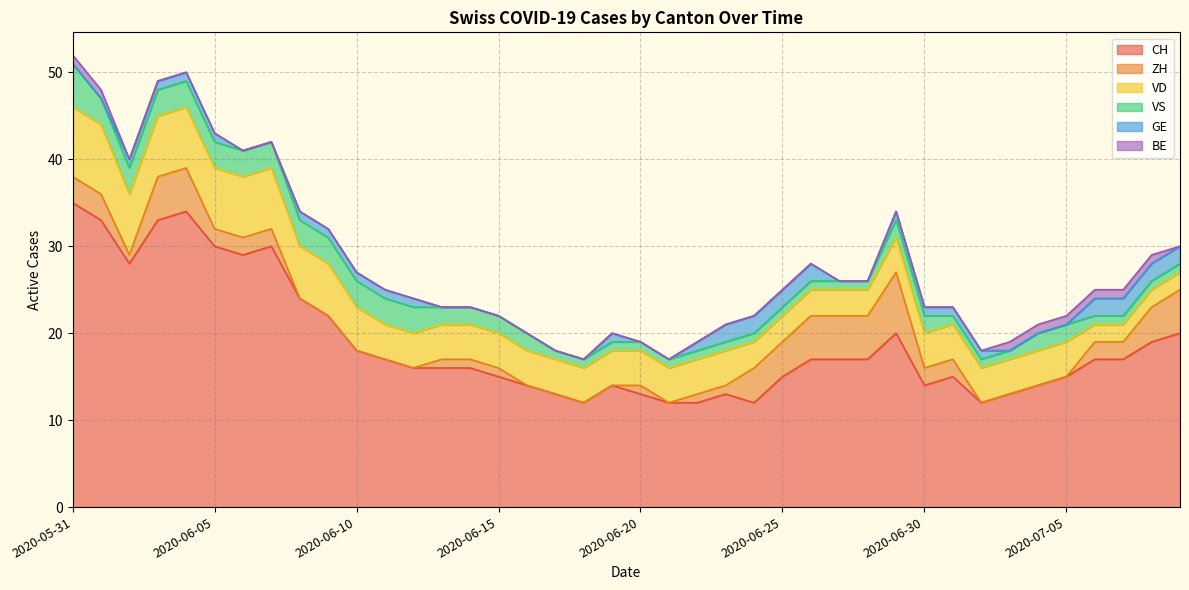

How many lines are shown in the chart?

6